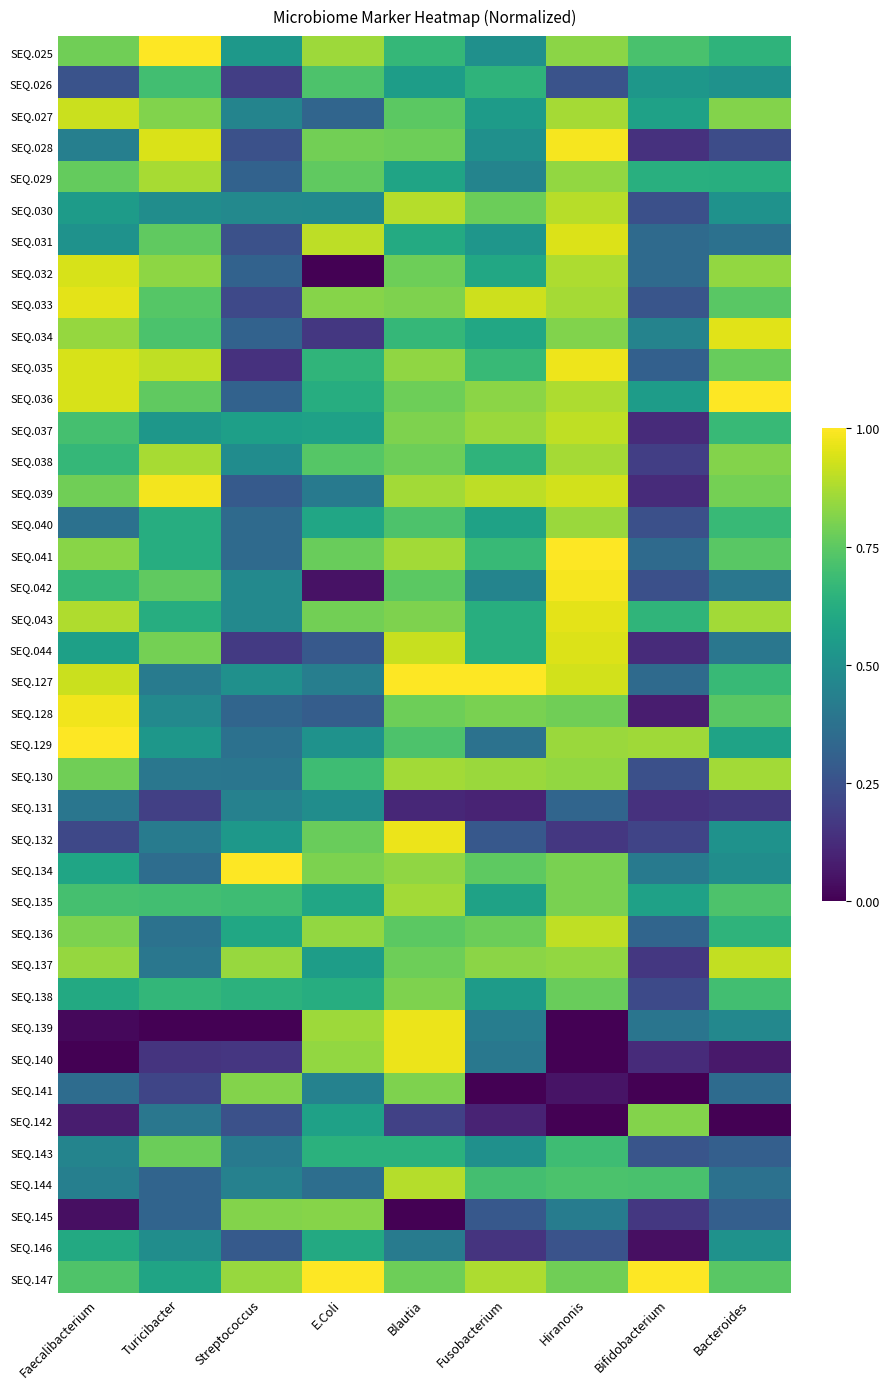

Reading left to right, what are all the values shown in this chart?

SEQ.025: Faecalibacterium=0.8	Turicibacter=1.0	Streptococcus=0.5	E.Coli=0.9	Blautia=0.7	Fusobacterium=0.5	Hiranonis=0.8	Bifidobacterium=0.7	Bacteroides=0.7
SEQ.026: Faecalibacterium=0.3	Turicibacter=0.7	Streptococcus=0.2	E.Coli=0.7	Blautia=0.6	Fusobacterium=0.6	Hiranonis=0.3	Bifidobacterium=0.5	Bacteroides=0.5
SEQ.027: Faecalibacterium=0.9	Turicibacter=0.8	Streptococcus=0.5	E.Coli=0.3	Blautia=0.7	Fusobacterium=0.6	Hiranonis=0.9	Bifidobacterium=0.6	Bacteroides=0.8
SEQ.028: Faecalibacterium=0.4	Turicibacter=0.9	Streptococcus=0.2	E.Coli=0.8	Blautia=0.8	Fusobacterium=0.5	Hiranonis=1.0	Bifidobacterium=0.1	Bacteroides=0.2
SEQ.029: Faecalibacterium=0.8	Turicibacter=0.9	Streptococcus=0.3	E.Coli=0.8	Blautia=0.6	Fusobacterium=0.5	Hiranonis=0.8	Bifidobacterium=0.6	Bacteroides=0.6
SEQ.030: Faecalibacterium=0.5	Turicibacter=0.5	Streptococcus=0.5	E.Coli=0.5	Blautia=0.9	Fusobacterium=0.8	Hiranonis=0.9	Bifidobacterium=0.2	Bacteroides=0.5
SEQ.031: Faecalibacterium=0.5	Turicibacter=0.8	Streptococcus=0.2	E.Coli=0.9	Blautia=0.6	Fusobacterium=0.5	Hiranonis=0.9	Bifidobacterium=0.3	Bacteroides=0.4
SEQ.032: Faecalibacterium=0.9	Turicibacter=0.8	Streptococcus=0.3	E.Coli=0.0	Blautia=0.8	Fusobacterium=0.6	Hiranonis=0.9	Bifidobacterium=0.3	Bacteroides=0.8
SEQ.033: Faecalibacterium=1.0	Turicibacter=0.7	Streptococcus=0.2	E.Coli=0.8	Blautia=0.8	Fusobacterium=0.9	Hiranonis=0.9	Bifidobacterium=0.3	Bacteroides=0.7
SEQ.034: Faecalibacterium=0.8	Turicibacter=0.7	Streptococcus=0.3	E.Coli=0.2	Blautia=0.7	Fusobacterium=0.6	Hiranonis=0.8	Bifidobacterium=0.4	Bacteroides=1.0
SEQ.035: Faecalibacterium=0.9	Turicibacter=0.9	Streptococcus=0.1	E.Coli=0.7	Blautia=0.8	Fusobacterium=0.7	Hiranonis=1.0	Bifidobacterium=0.3	Bacteroides=0.8
SEQ.036: Faecalibacterium=0.9	Turicibacter=0.8	Streptococcus=0.3	E.Coli=0.6	Blautia=0.8	Fusobacterium=0.8	Hiranonis=0.9	Bifidobacterium=0.6	Bacteroides=1.0
SEQ.037: Faecalibacterium=0.7	Turicibacter=0.5	Streptococcus=0.6	E.Coli=0.6	Blautia=0.8	Fusobacterium=0.9	Hiranonis=0.9	Bifidobacterium=0.1	Bacteroides=0.7
SEQ.038: Faecalibacterium=0.7	Turicibacter=0.9	Streptococcus=0.5	E.Coli=0.7	Blautia=0.8	Fusobacterium=0.6	Hiranonis=0.9	Bifidobacterium=0.2	Bacteroides=0.8
SEQ.039: Faecalibacterium=0.8	Turicibacter=1.0	Streptococcus=0.3	E.Coli=0.4	Blautia=0.9	Fusobacterium=0.9	Hiranonis=0.9	Bifidobacterium=0.1	Bacteroides=0.8
SEQ.040: Faecalibacterium=0.4	Turicibacter=0.6	Streptococcus=0.3	E.Coli=0.6	Blautia=0.7	Fusobacterium=0.6	Hiranonis=0.9	Bifidobacterium=0.2	Bacteroides=0.7
SEQ.041: Faecalibacterium=0.8	Turicibacter=0.6	Streptococcus=0.3	E.Coli=0.8	Blautia=0.9	Fusobacterium=0.7	Hiranonis=1.0	Bifidobacterium=0.3	Bacteroides=0.7
SEQ.042: Faecalibacterium=0.7	Turicibacter=0.8	Streptococcus=0.5	E.Coli=0.0	Blautia=0.7	Fusobacterium=0.5	Hiranonis=1.0	Bifidobacterium=0.2	Bacteroides=0.4
SEQ.043: Faecalibacterium=0.9	Turicibacter=0.6	Streptococcus=0.5	E.Coli=0.8	Blautia=0.8	Fusobacterium=0.6	Hiranonis=1.0	Bifidobacterium=0.7	Bacteroides=0.9
SEQ.044: Faecalibacterium=0.6	Turicibacter=0.8	Streptococcus=0.2	E.Coli=0.3	Blautia=0.9	Fusobacterium=0.6	Hiranonis=0.9	Bifidobacterium=0.1	Bacteroides=0.4
SEQ.127: Faecalibacterium=0.9	Turicibacter=0.4	Streptococcus=0.5	E.Coli=0.4	Blautia=1.0	Fusobacterium=1.0	Hiranonis=0.9	Bifidobacterium=0.3	Bacteroides=0.7
SEQ.128: Faecalibacterium=1.0	Turicibacter=0.5	Streptococcus=0.3	E.Coli=0.3	Blautia=0.8	Fusobacterium=0.8	Hiranonis=0.8	Bifidobacterium=0.1	Bacteroides=0.7
SEQ.129: Faecalibacterium=1.0	Turicibacter=0.5	Streptococcus=0.4	E.Coli=0.5	Blautia=0.7	Fusobacterium=0.4	Hiranonis=0.9	Bifidobacterium=0.9	Bacteroides=0.6
SEQ.130: Faecalibacterium=0.8	Turicibacter=0.4	Streptococcus=0.4	E.Coli=0.7	Blautia=0.9	Fusobacterium=0.9	Hiranonis=0.8	Bifidobacterium=0.2	Bacteroides=0.9
SEQ.131: Faecalibacterium=0.4	Turicibacter=0.2	Streptococcus=0.4	E.Coli=0.5	Blautia=0.1	Fusobacterium=0.1	Hiranonis=0.3	Bifidobacterium=0.1	Bacteroides=0.2
SEQ.132: Faecalibacterium=0.2	Turicibacter=0.4	Streptococcus=0.5	E.Coli=0.8	Blautia=1.0	Fusobacterium=0.3	Hiranonis=0.2	Bifidobacterium=0.2	Bacteroides=0.5
SEQ.134: Faecalibacterium=0.6	Turicibacter=0.4	Streptococcus=1.0	E.Coli=0.8	Blautia=0.8	Fusobacterium=0.8	Hiranonis=0.8	Bifidobacterium=0.4	Bacteroides=0.5
SEQ.135: Faecalibacterium=0.7	Turicibacter=0.7	Streptococcus=0.7	E.Coli=0.6	Blautia=0.9	Fusobacterium=0.6	Hiranonis=0.8	Bifidobacterium=0.6	Bacteroides=0.7
SEQ.136: Faecalibacterium=0.8	Turicibacter=0.4	Streptococcus=0.6	E.Coli=0.8	Blautia=0.7	Fusobacterium=0.8	Hiranonis=0.9	Bifidobacterium=0.3	Bacteroides=0.7
SEQ.137: Faecalibacterium=0.8	Turicibacter=0.4	Streptococcus=0.8	E.Coli=0.6	Blautia=0.8	Fusobacterium=0.8	Hiranonis=0.8	Bifidobacterium=0.2	Bacteroides=0.9
SEQ.138: Faecalibacterium=0.6	Turicibacter=0.7	Streptococcus=0.6	E.Coli=0.6	Blautia=0.8	Fusobacterium=0.6	Hiranonis=0.8	Bifidobacterium=0.2	Bacteroides=0.7
SEQ.139: Faecalibacterium=0.0	Turicibacter=0.0	Streptococcus=0.0	E.Coli=0.9	Blautia=1.0	Fusobacterium=0.4	Hiranonis=0.0	Bifidobacterium=0.4	Bacteroides=0.5
SEQ.140: Faecalibacterium=0.0	Turicibacter=0.2	Streptococcus=0.2	E.Coli=0.8	Blautia=1.0	Fusobacterium=0.4	Hiranonis=0.0	Bifidobacterium=0.1	Bacteroides=0.1
SEQ.141: Faecalibacterium=0.4	Turicibacter=0.2	Streptococcus=0.8	E.Coli=0.4	Blautia=0.8	Fusobacterium=0.0	Hiranonis=0.1	Bifidobacterium=0.0	Bacteroides=0.3
SEQ.142: Faecalibacterium=0.1	Turicibacter=0.4	Streptococcus=0.2	E.Coli=0.6	Blautia=0.2	Fusobacterium=0.1	Hiranonis=0.0	Bifidobacterium=0.8	Bacteroides=0.0
SEQ.143: Faecalibacterium=0.5	Turicibacter=0.8	Streptococcus=0.4	E.Coli=0.6	Blautia=0.6	Fusobacterium=0.5	Hiranonis=0.7	Bifidobacterium=0.3	Bacteroides=0.3
SEQ.144: Faecalibacterium=0.4	Turicibacter=0.3	Streptococcus=0.4	E.Coli=0.4	Blautia=0.9	Fusobacterium=0.7	Hiranonis=0.7	Bifidobacterium=0.7	Bacteroides=0.4
SEQ.145: Faecalibacterium=0.0	Turicibacter=0.3	Streptococcus=0.8	E.Coli=0.8	Blautia=0.0	Fusobacterium=0.3	Hiranonis=0.4	Bifidobacterium=0.2	Bacteroides=0.3
SEQ.146: Faecalibacterium=0.6	Turicibacter=0.5	Streptococcus=0.3	E.Coli=0.6	Blautia=0.4	Fusobacterium=0.2	Hiranonis=0.3	Bifidobacterium=0.0	Bacteroides=0.5
SEQ.147: Faecalibacterium=0.7	Turicibacter=0.6	Streptococcus=0.8	E.Coli=1.0	Blautia=0.8	Fusobacterium=0.9	Hiranonis=0.8	Bifidobacterium=1.0	Bacteroides=0.7